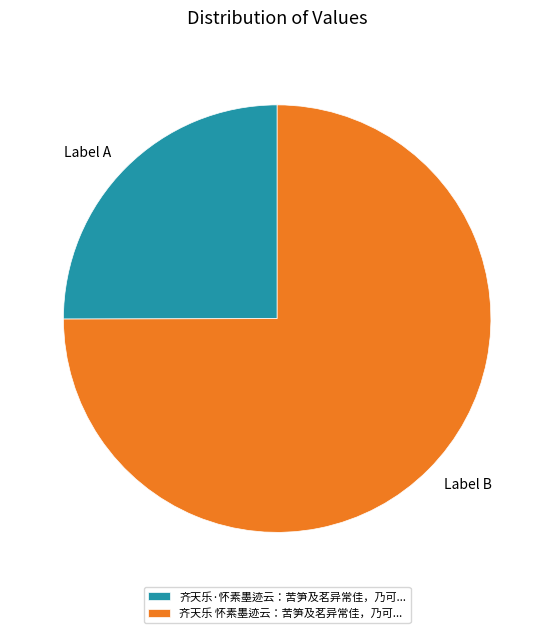

How many segments does this pie chart have?

2